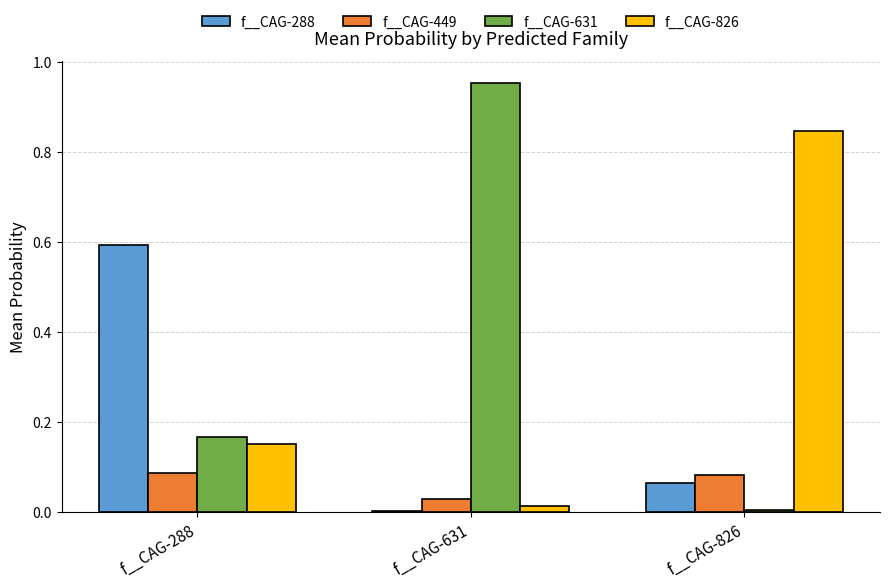

Is the value of f__CAG-826 at f__CAG-631 greater than the value of f__CAG-631 at f__CAG-288?

No